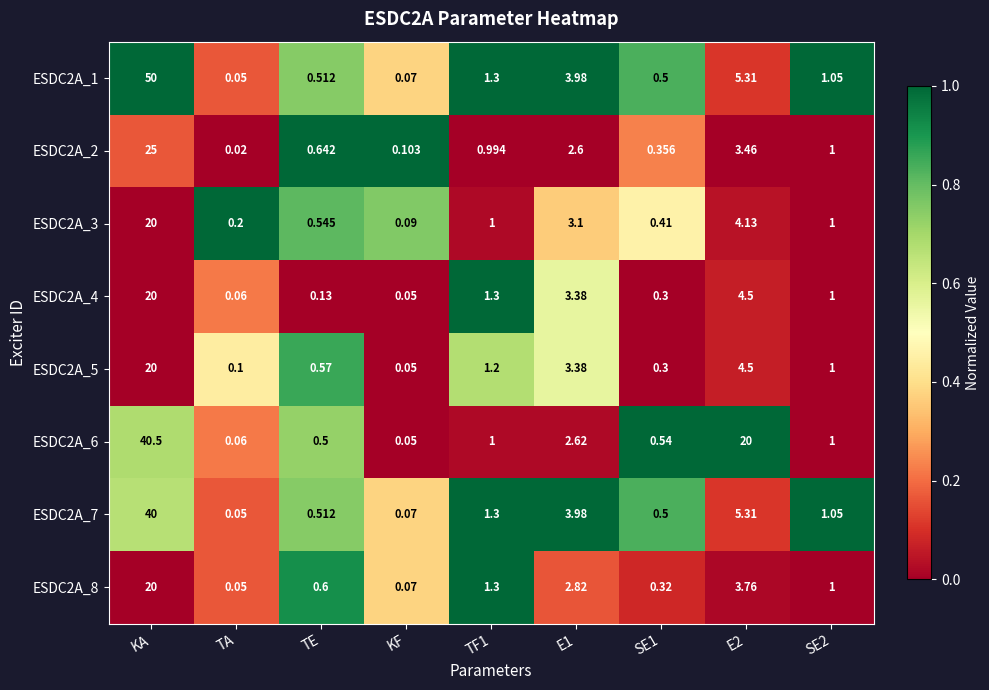

Is the value of ESDC2A_5 at TF1 greater than the value of ESDC2A_6 at E2?

No